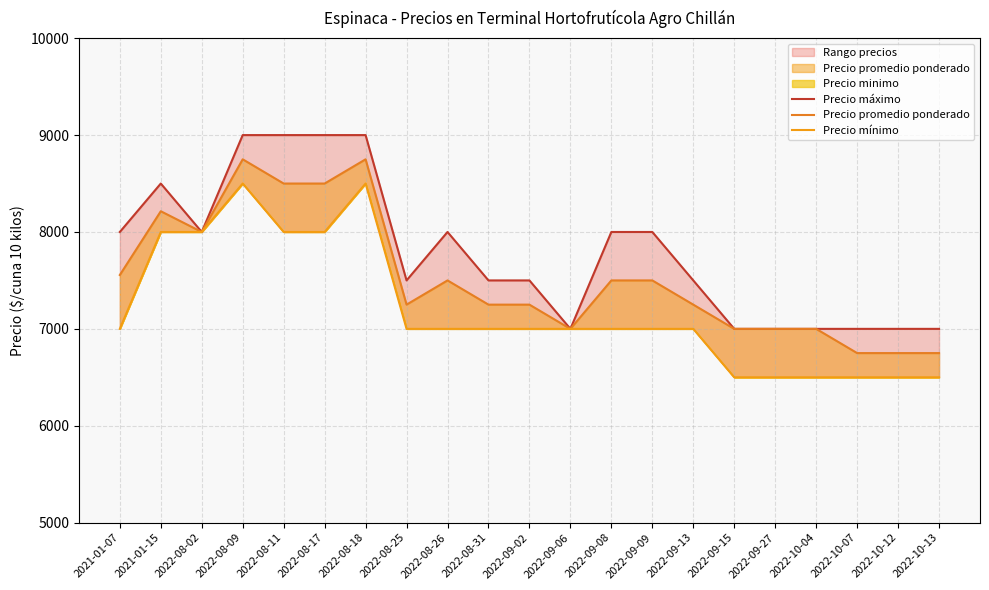

What value does the Precio máximo series have at 2022-08-25, to the nearest 50?

7500